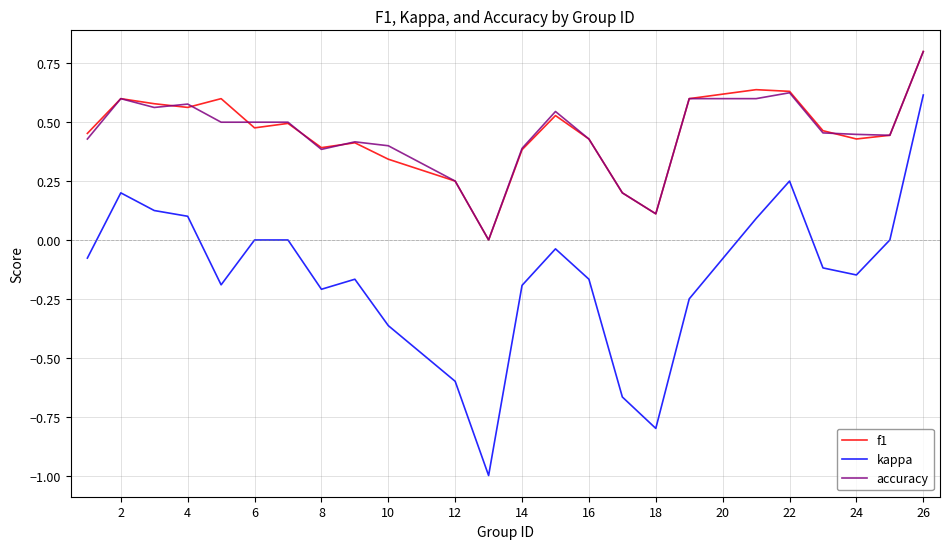

What is the difference between the maximum and minimum values in the f1 series?

0.8